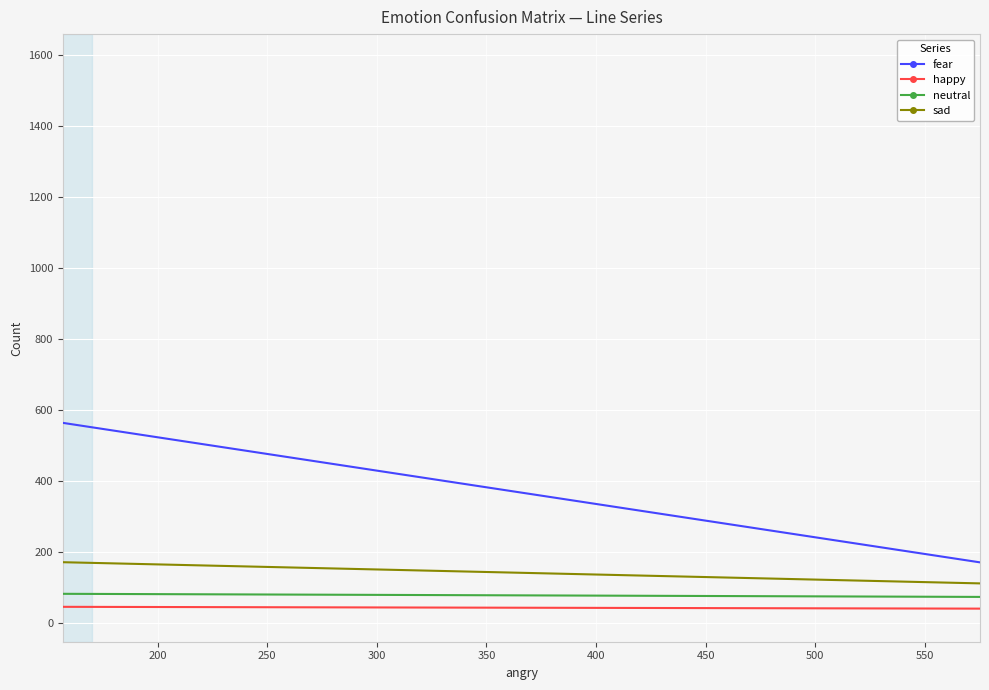

How many data points in sad are above 95?

2